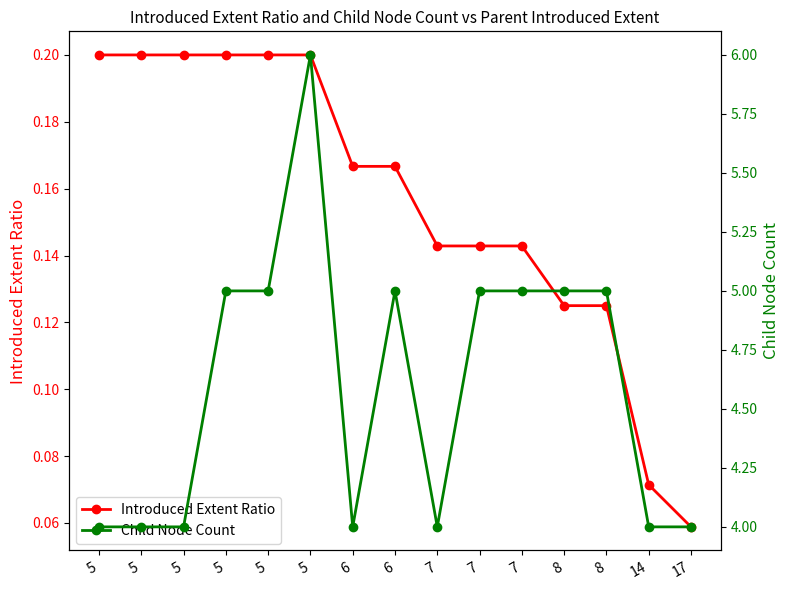

Reading right to left, transcribe all the data shown in this chart.

Introduced Extent Ratio: 0.1	0.1	0.1	0.1	0.1	0.1	0.1	0.2	0.2	0.2	0.2	0.2	0.2	0.2	0.2
Child Node Count: 4.0	4.0	5.0	5.0	5.0	5.0	4.0	5.0	4.0	6.0	5.0	5.0	4.0	4.0	4.0